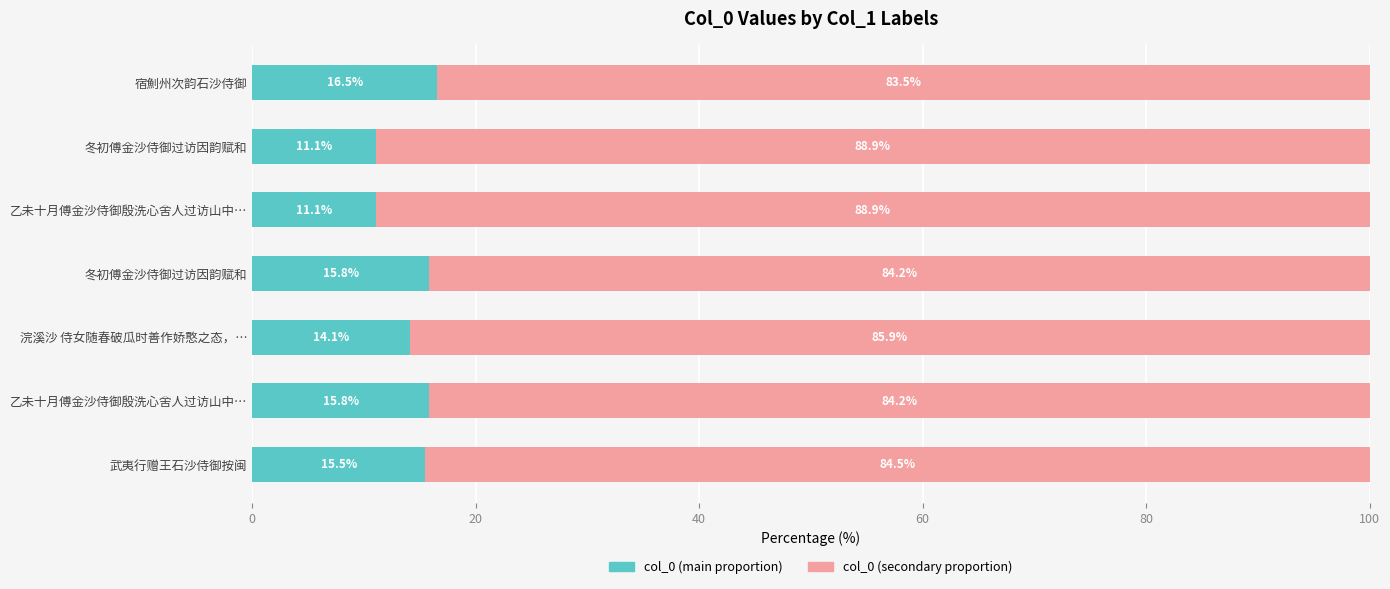

Reading left to right, extract all data points from this chart.

col_0 (main): 15.5	15.8	14.1	15.8	11.1	11.1	16.5
col_0 (secondary): 84.5	84.2	85.9	84.2	88.9	88.9	83.5